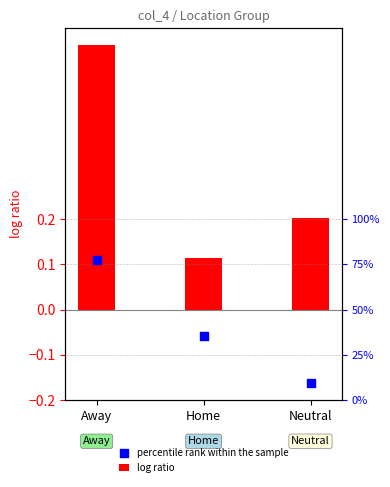

At which category is the sum across all series the highest?

Away